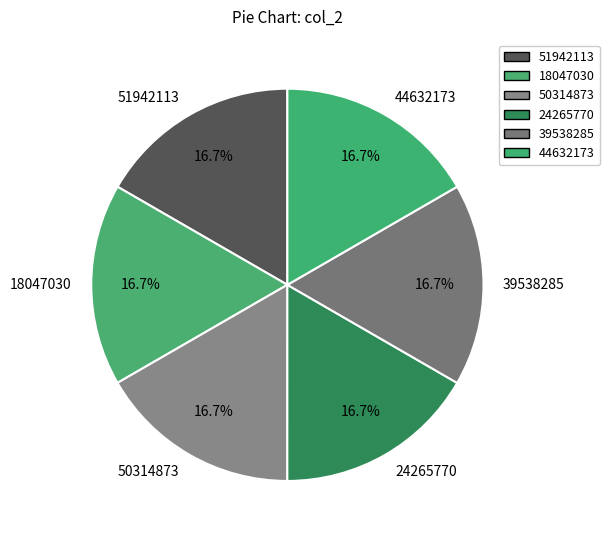

Do 50314873 and 24265770 together represent more than half of the pie?

No